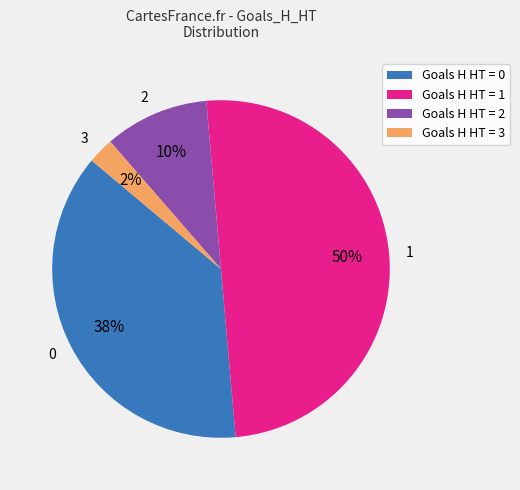

To the nearest percent, what is the average slice percentage?

25%